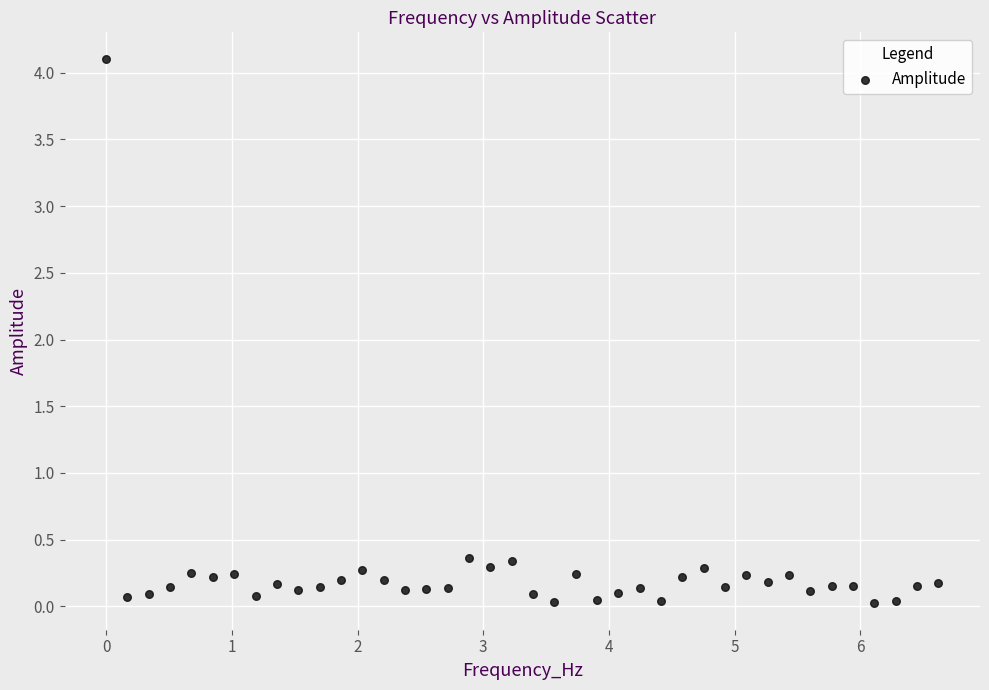

What is the range of Y values (max minus min)?

4.1